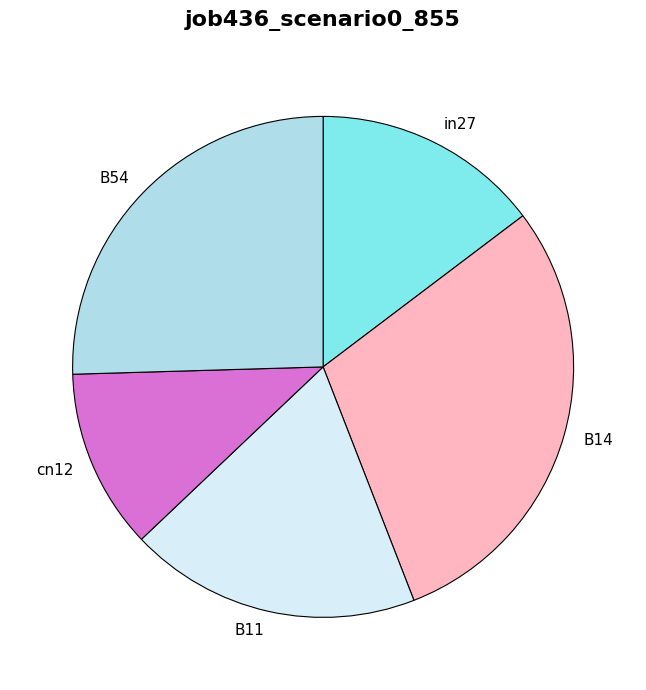

What is the ratio of the value at cn12 to the value at B14?

0.4